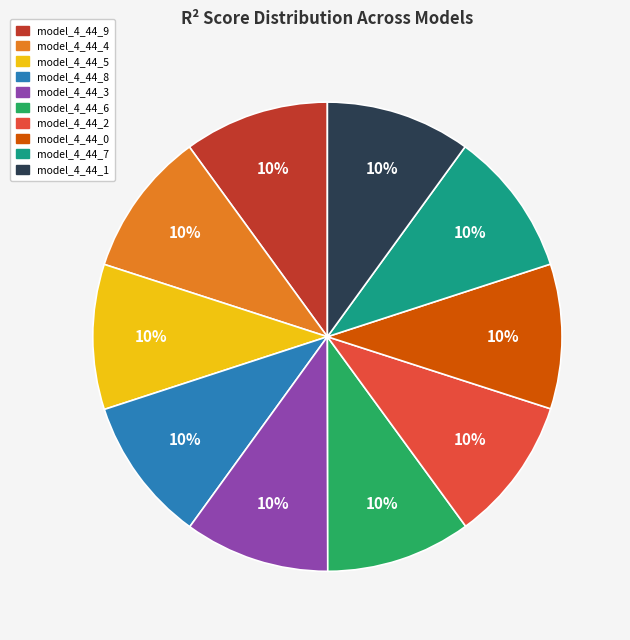

To the nearest percent, what is the average slice percentage?

10%